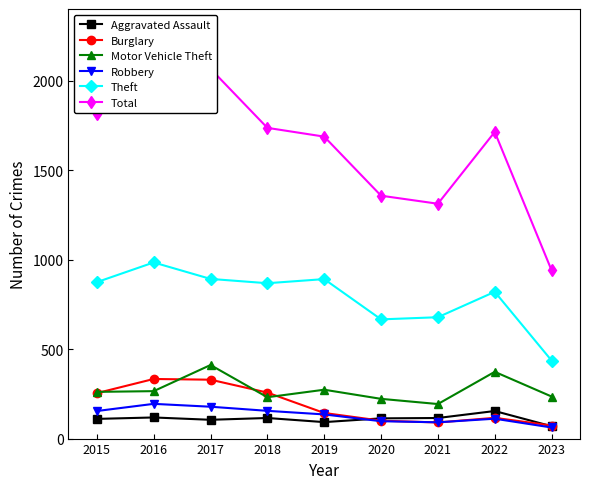

At how many categories does at least one series exceed 1499?

6